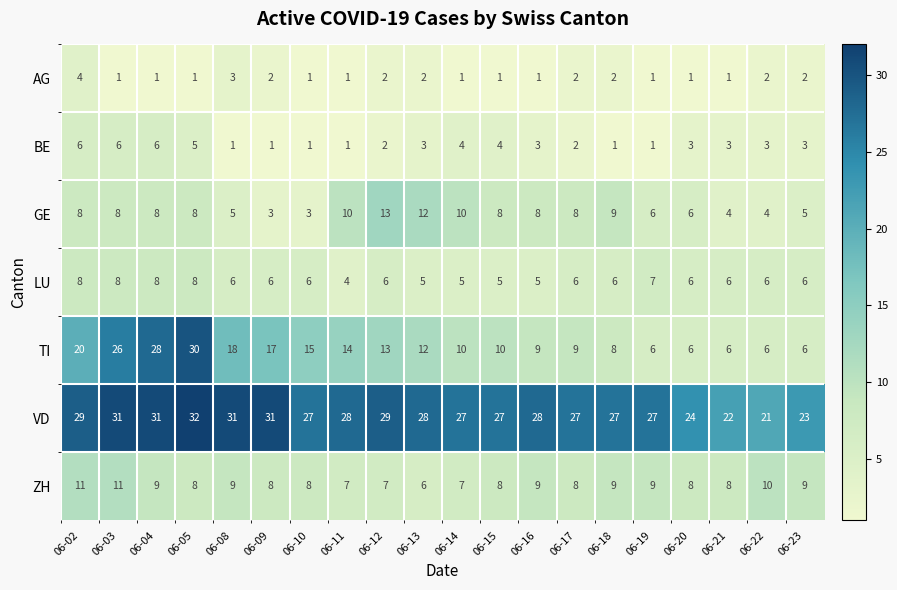

What is the approximate value of AG at 06-08?

3